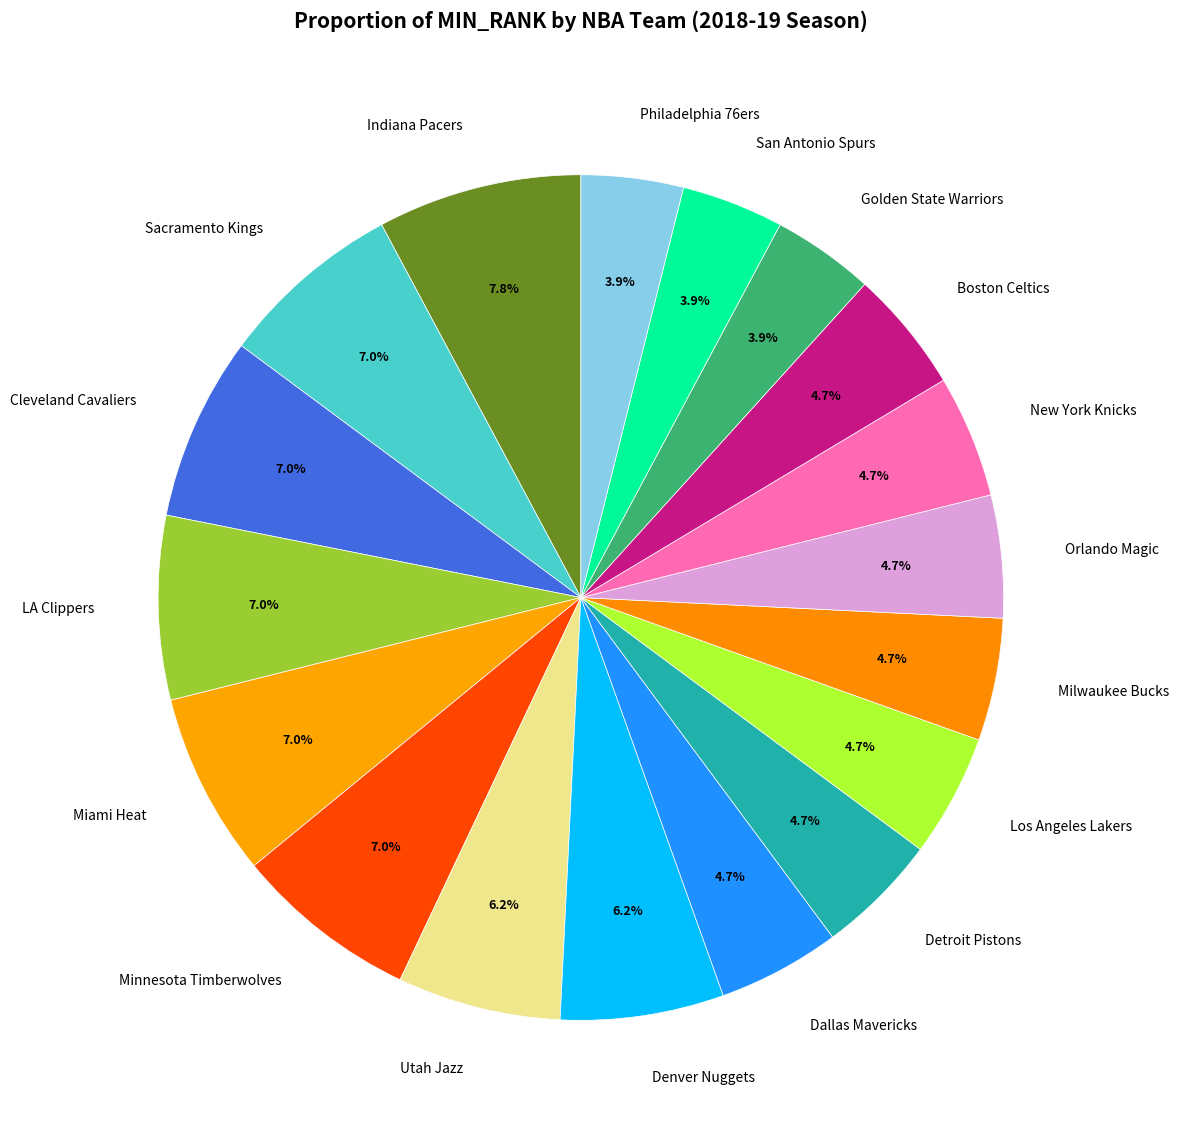

To the nearest percent, what percentage of the pie is New York Knicks?

5%